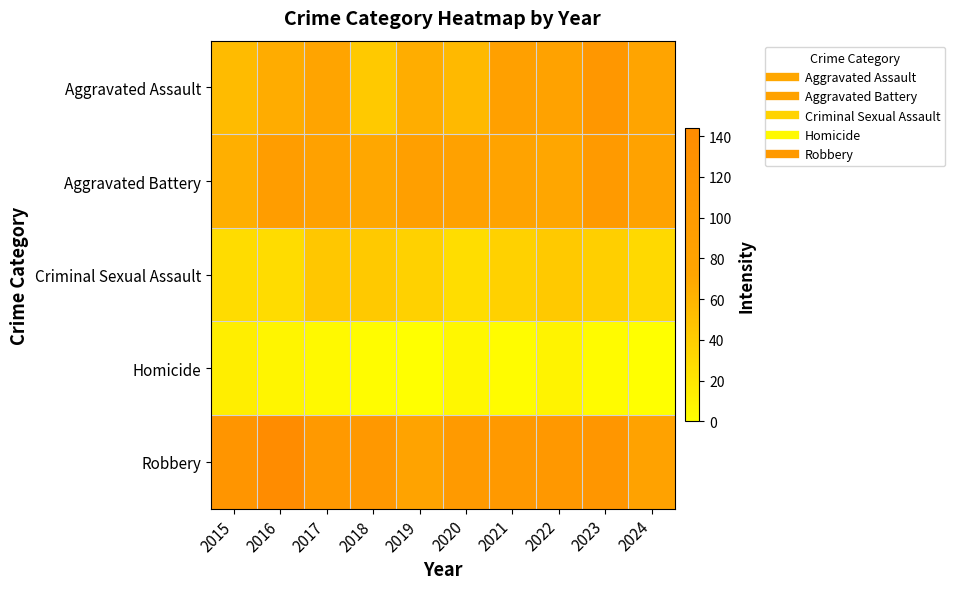

Reading left to right, extract all data points from this chart.

Aggravated Assault: 2015=54	2016=66	2017=72	2018=43	2019=65	2020=56	2021=86	2022=78	2023=110	2024=74
Aggravated Battery: 2015=64	2016=93	2017=83	2018=70	2019=88	2020=82	2021=75	2022=71	2023=102	2024=80
Criminal Sexual Assault: 2015=28	2016=28	2017=44	2018=43	2019=36	2020=27	2021=36	2022=43	2023=38	2024=30
Homicide: 2015=13	2016=8	2017=5	2018=2	2019=0	2020=6	2021=2	2022=10	2023=3	2024=0
Robbery: 2015=117	2016=144	2017=105	2018=107	2019=75	2020=102	2021=105	2022=108	2023=114	2024=80